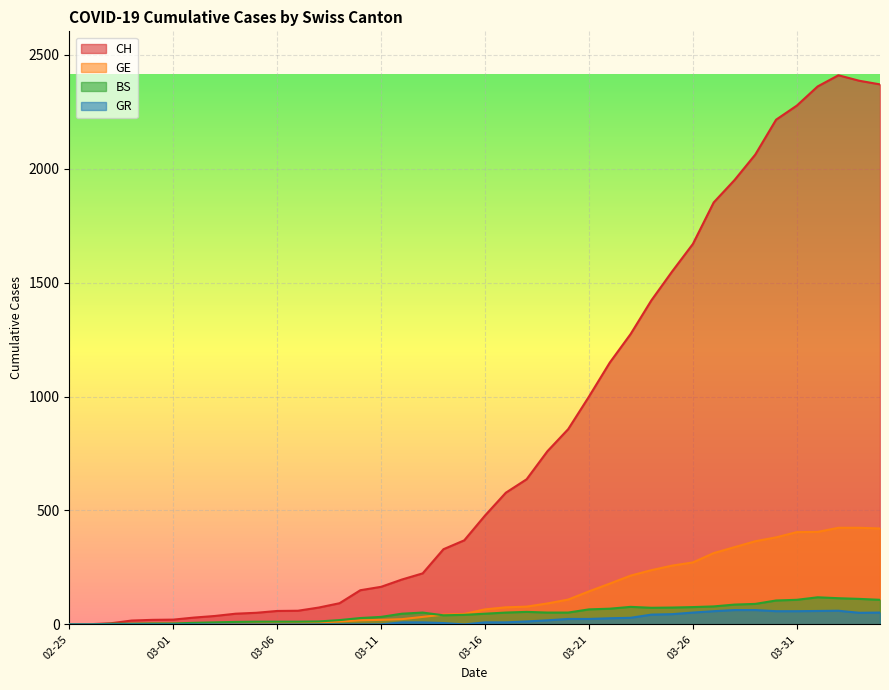

How many lines are shown in the chart?

4